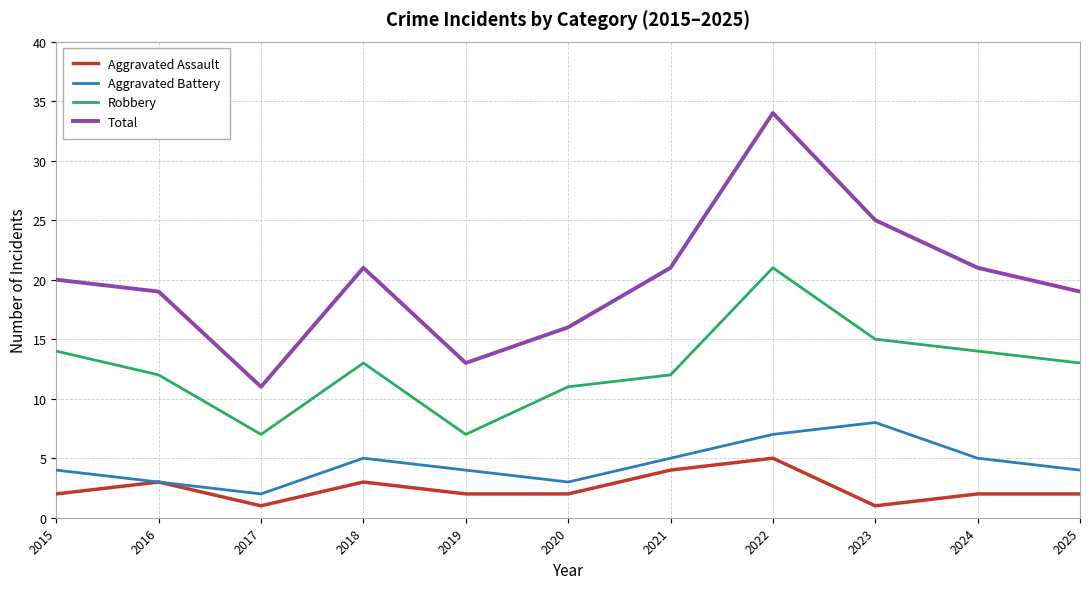

Which series has the largest total across all categories?

Total